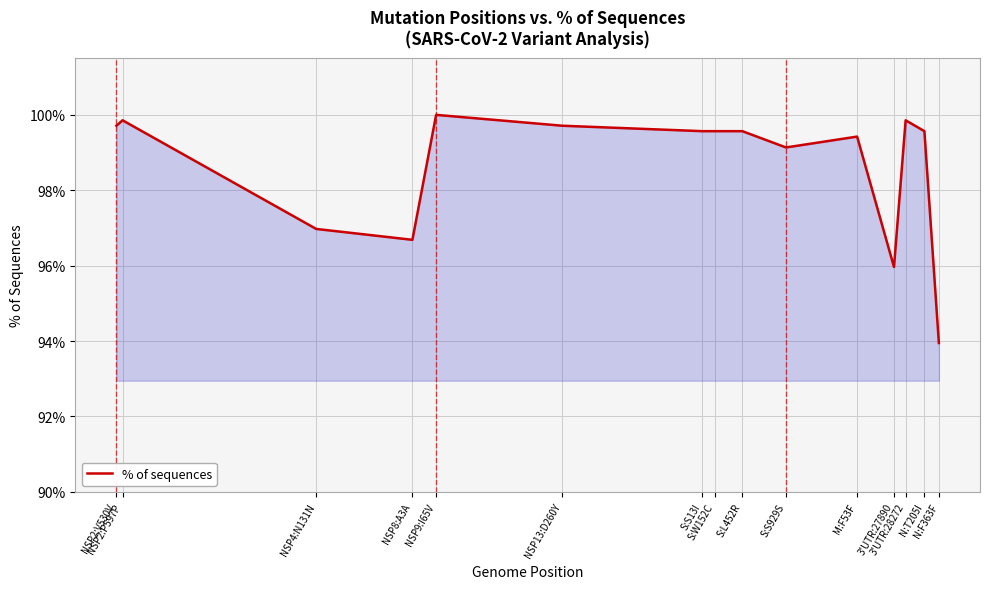

How many values exceed 99?

11